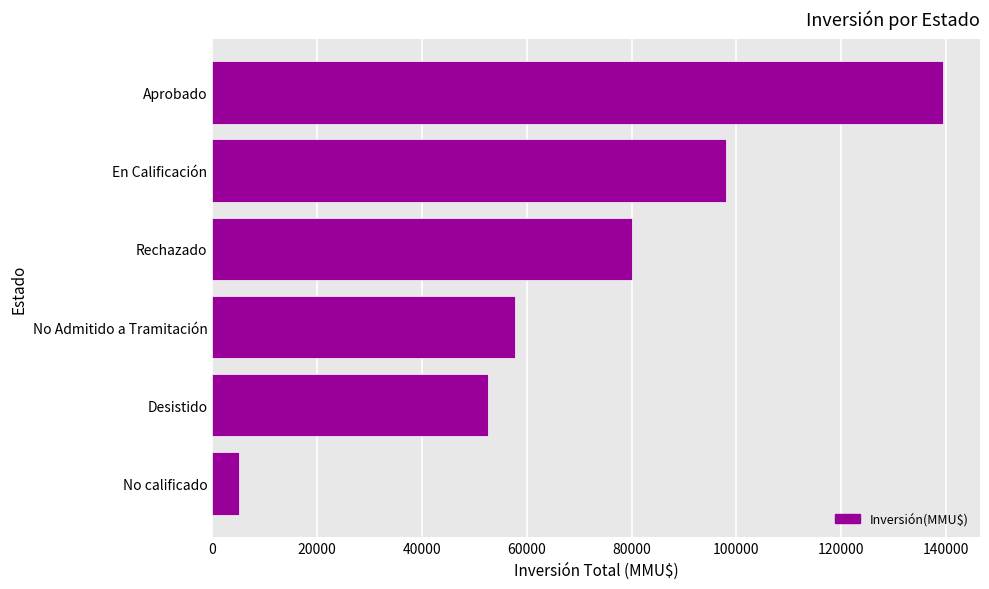

What is the average value?

72148